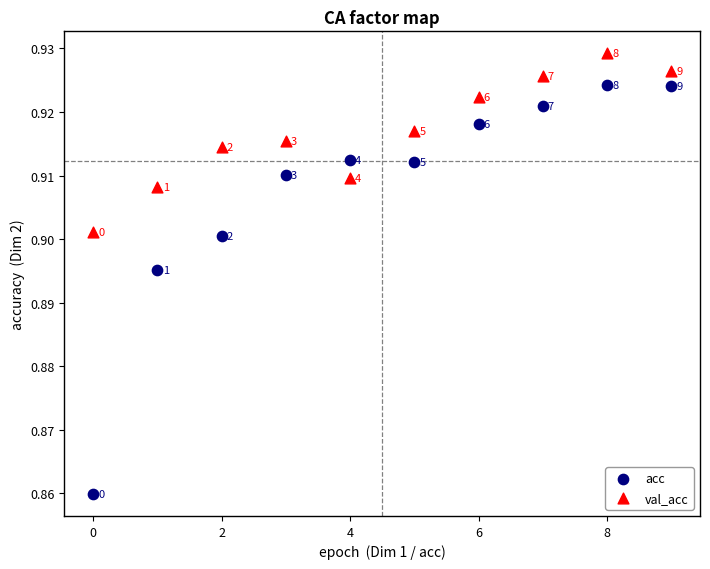

What are all the series names shown in the legend?

acc, val_acc